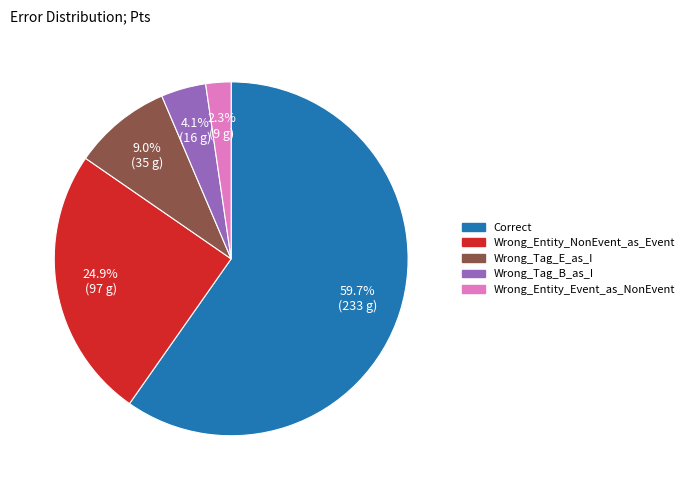

Between Wrong_Entity_Event_as_NonEvent and Correct, which is larger?

Correct